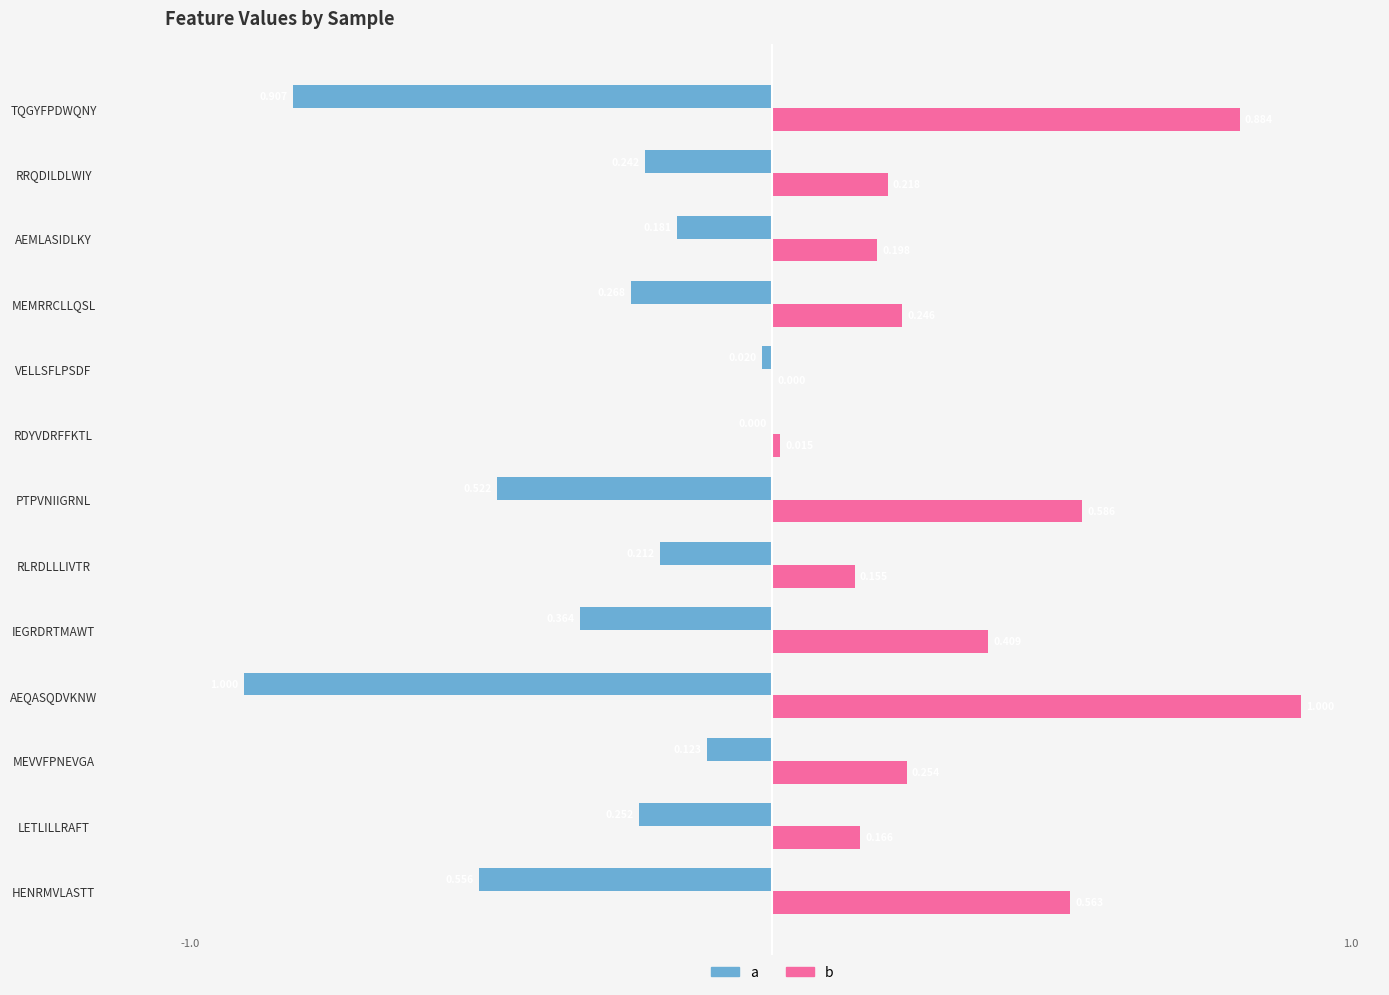

Between HENRMVLASTT and LETLILLRAFT, which series saw the biggest shift?

b